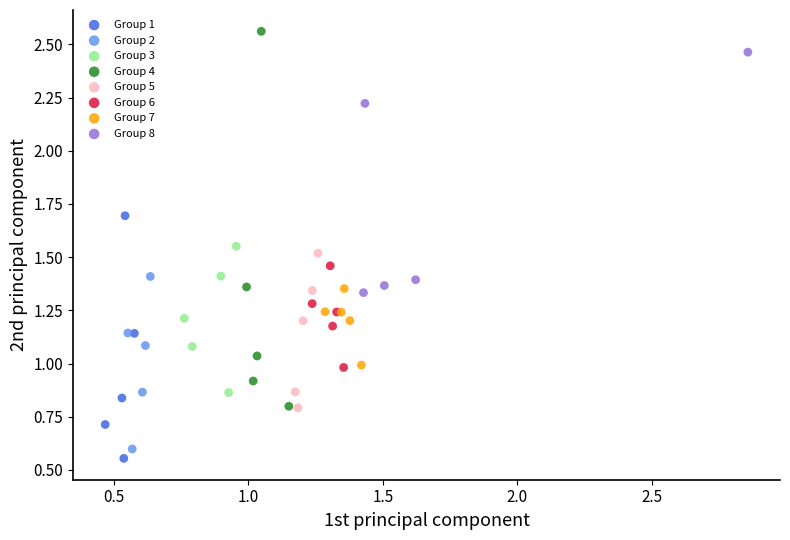

Which series contains the highest Y value?

Group 4